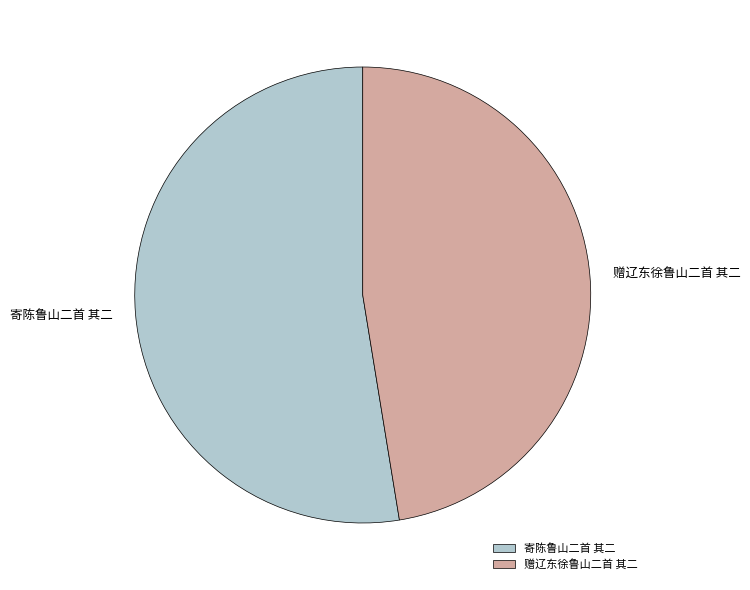

The 赠辽东徐鲁山二首 其二 slice represents 47% of the pie. True or false?

True